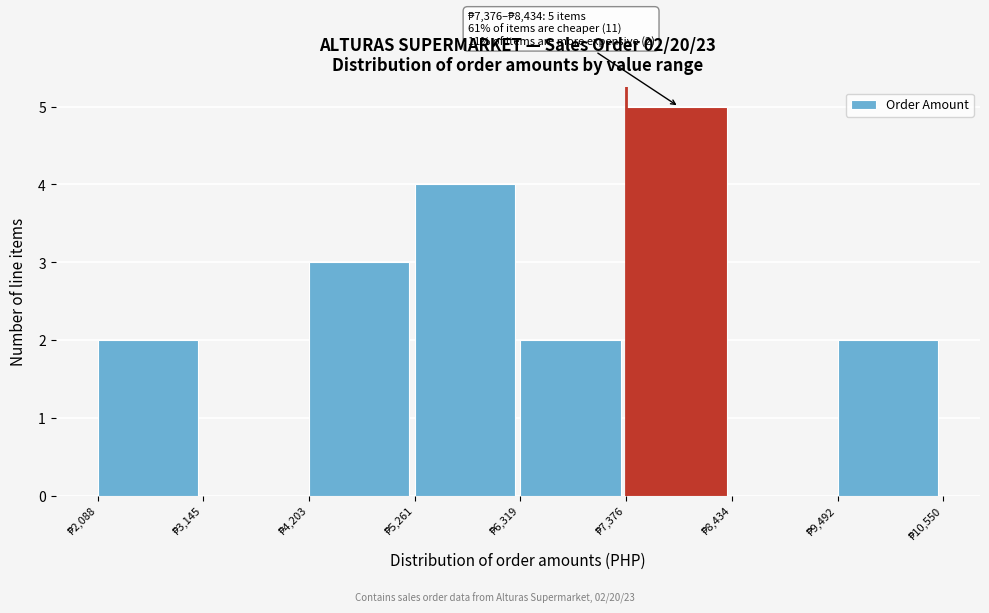

Which range on the x-axis has the tallest bar?

7400 to 8400